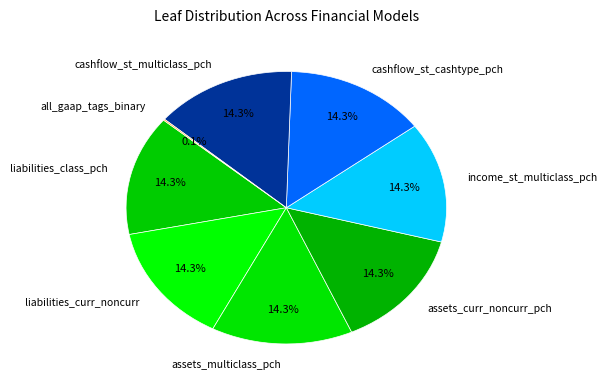

Is there any slice that represents more than half of the pie?

No